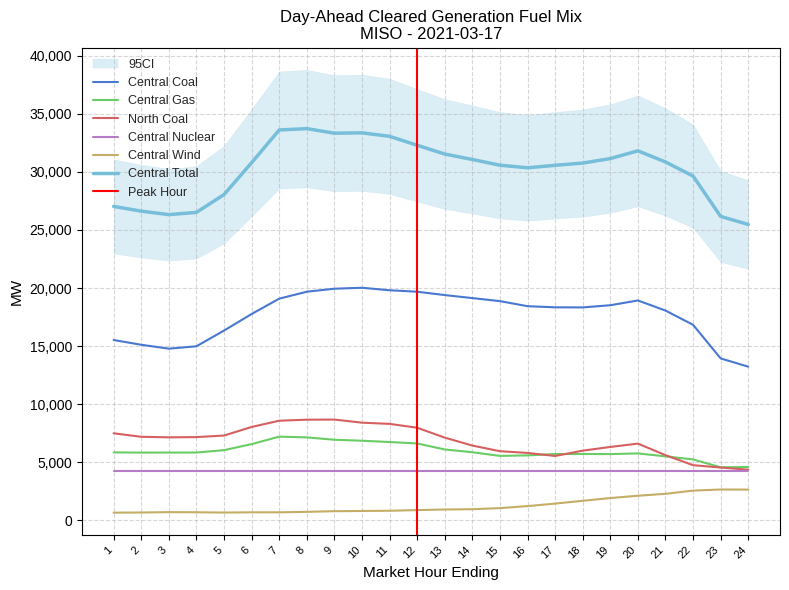

Reading left to right, extract all data points from this chart.

Central Coal: 1=15522.1	2=15114.8	3=14779.0	4=14982.7	5=16336.7	6=17762.7	7=19083.8	8=19681.8	9=19940.5	10=20022.2	11=19806.4	12=19681.3	13=19393.0	14=19133.7	15=18871.0	16=18435.6	17=18338.6	18=18330.9	19=18517.0	20=18928.3	21=18060.0	22=16831.5	23=13938.6	24=13229.0
Central Gas: 1=5848.4	2=5831.0	3=5834.1	4=5836.3	5=6041.5	6=6558.8	7=7203.5	8=7139.1	9=6936.6	10=6852.2	11=6740.2	12=6616.3	13=6100.1	14=5861.7	15=5544.9	16=5591.0	17=5705.3	18=5711.0	19=5701.4	20=5759.0	21=5504.2	22=5243.3	23=4564.0	24=4592.2
North Coal: 1=7490.7	2=7191.7	3=7144.1	4=7164.5	5=7299.5	6=8036.0	7=8575.5	8=8664.0	9=8675.0	10=8406.7	11=8303.3	12=7971.9	13=7119.7	14=6435.9	15=5951.3	16=5801.0	17=5539.5	18=5997.9	19=6316.5	20=6605.2	21=5611.5	22=4745.9	23=4545.7	24=4356.0
Central Wind: 1=657.9	2=672.4	3=704.6	4=691.9	5=667.2	6=689.3	7=686.9	8=729.2	9=785.7	10=805.1	11=821.9	12=879.8	13=932.1	14=955.8	15=1050.2	16=1223.6	17=1438.7	18=1681.2	19=1916.8	20=2116.6	21=2281.0	22=2557.2	23=2651.8	24=2645.4
Central Total: 1=27028.8	2=26618.7	3=26319.1	4=26512.1	5=28046.8	6=30789.9	7=33606.7	8=33723.9	9=33330.8	10=33361.0	11=33062.1	12=32291.5	13=31536.6	14=31066.3	15=30575.3	16=30351.3	17=30565.9	18=30758.2	19=31146.0	20=31812.4	21=30853.5	22=29640.2	23=26162.8	24=25474.1